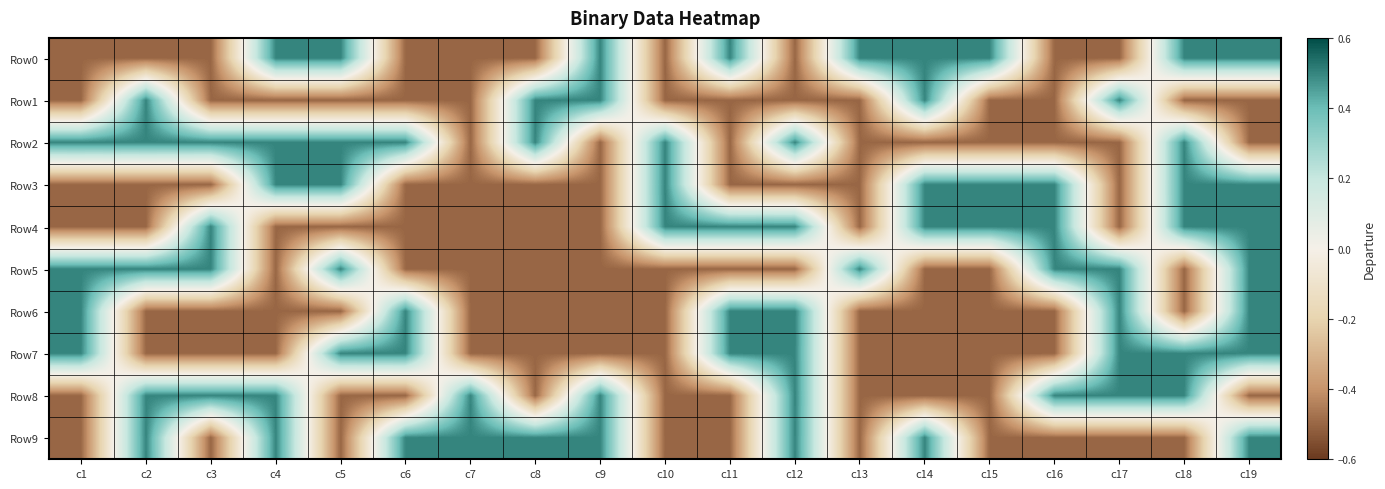

What is the smallest value displayed?

-0.5